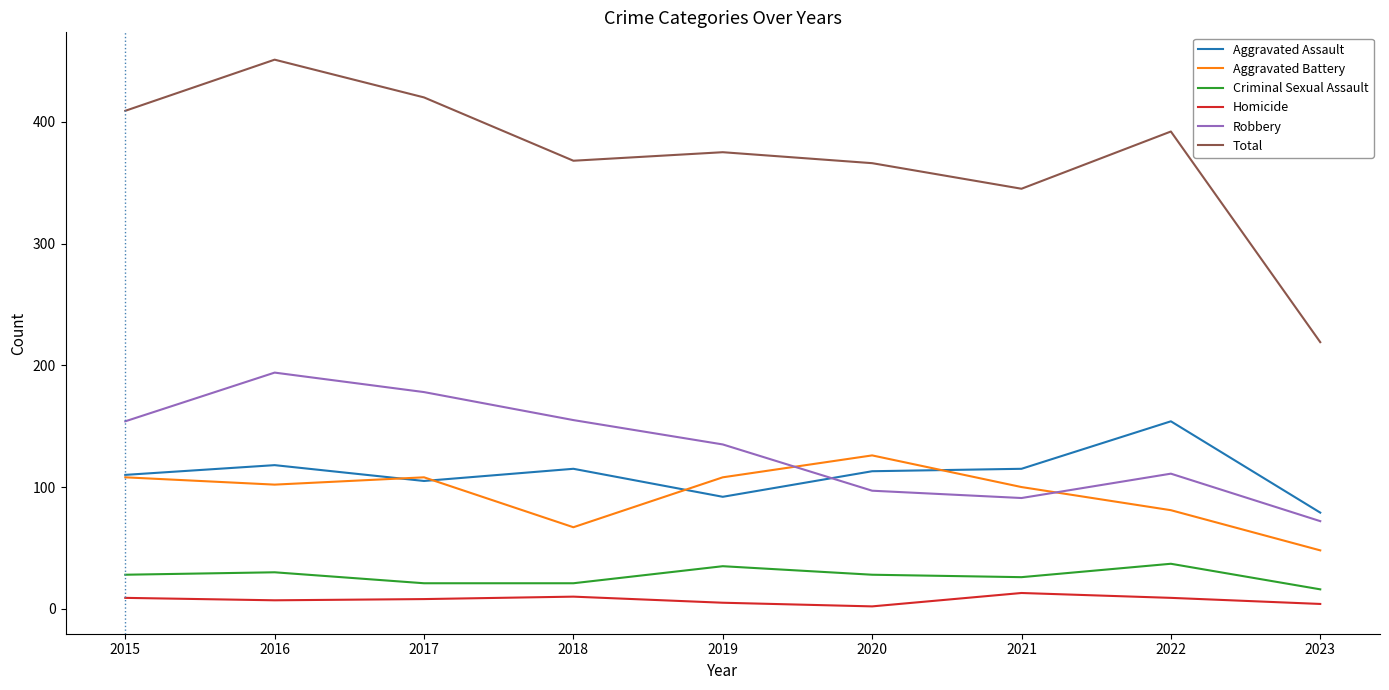

True or false: Aggravated Assault has a value of 115 at 2018.

True